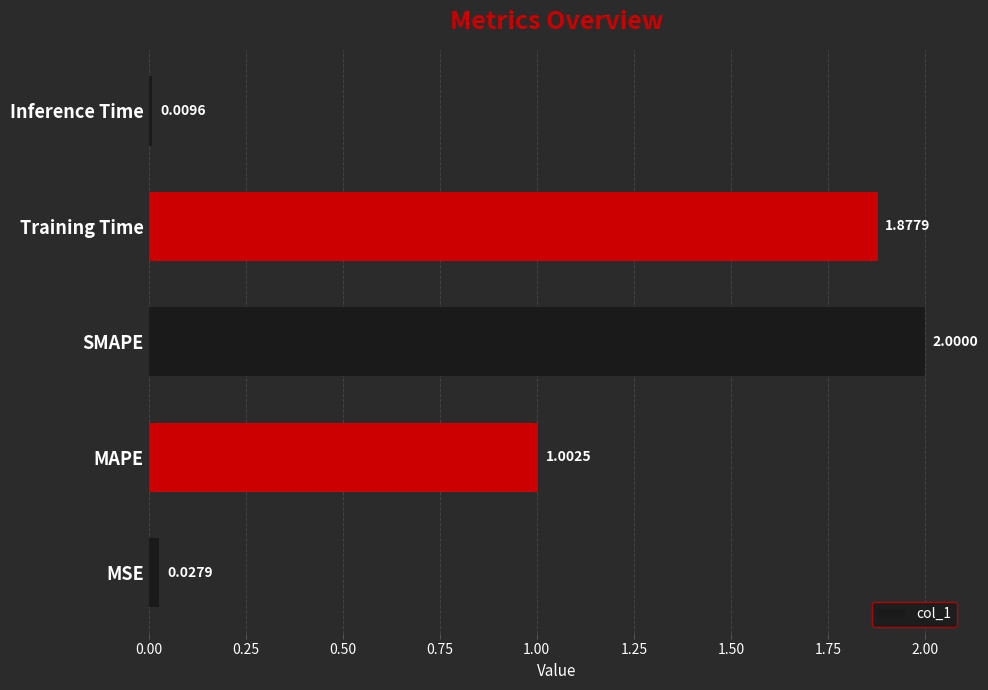

Which category has the lowest value across all series?

Inference Time